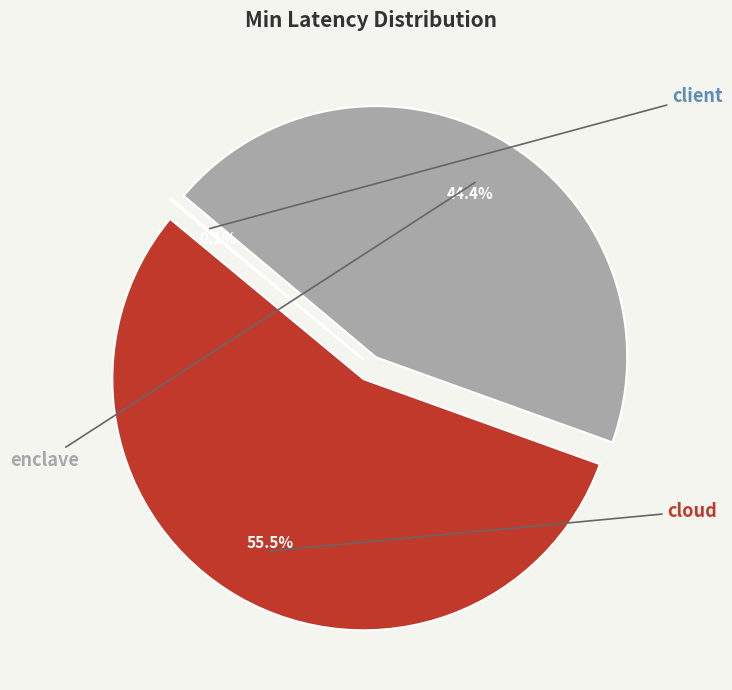

The enclave slice represents 59% of the pie. True or false?

False